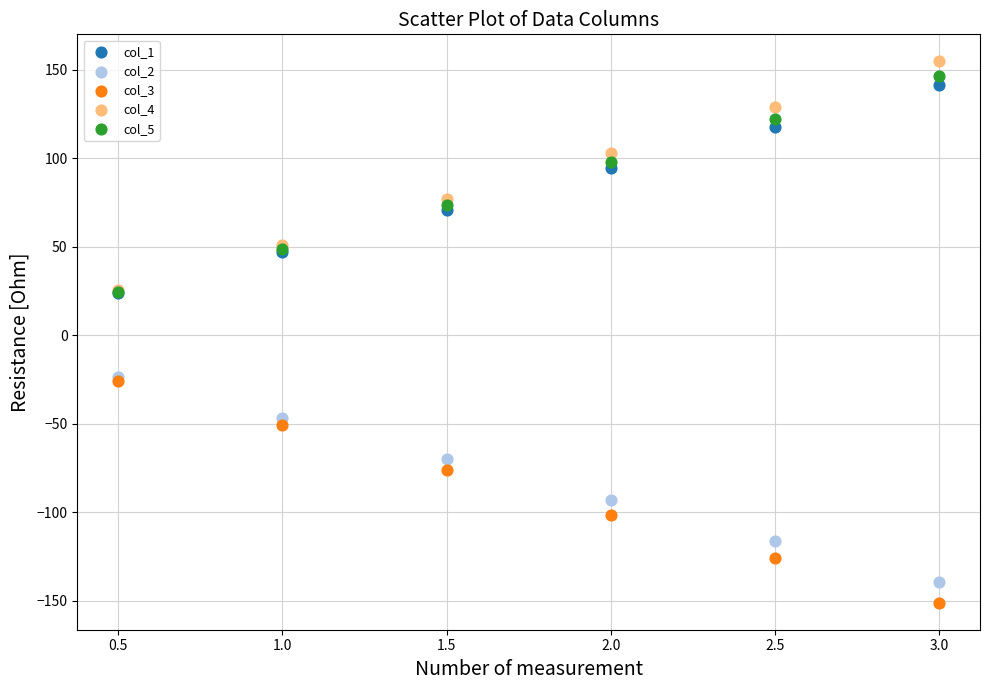

Which series reaches the maximum Y coordinate?

col_4